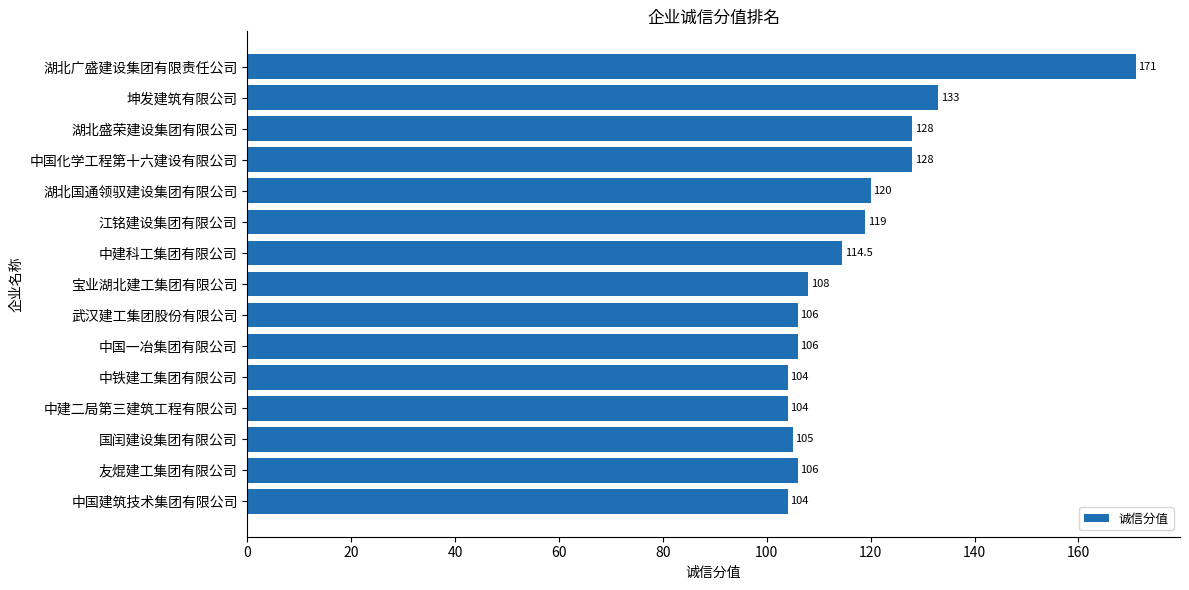

Reading top to bottom, transcribe all the data shown in this chart.

湖北广盛建设集团有限责任公司=171.0	坤发建筑有限公司=133.0	湖北盛荣建设集团有限公司=128.0	中国化学工程第十六建设有限公司=128.0	湖北国通领驭建设集团有限公司=120.0	江铭建设集团有限公司=119.0	中建科工集团有限公司=114.5	宝业湖北建工集团有限公司=108.0	武汉建工集团股份有限公司=106.0	中国一冶集团有限公司=106.0	中铁建工集团有限公司=104.0	中建二局第三建筑工程有限公司=104.0	国闰建设集团有限公司=105.0	友焜建工集团有限公司=106.0	中国建筑技术集团有限公司=104.0